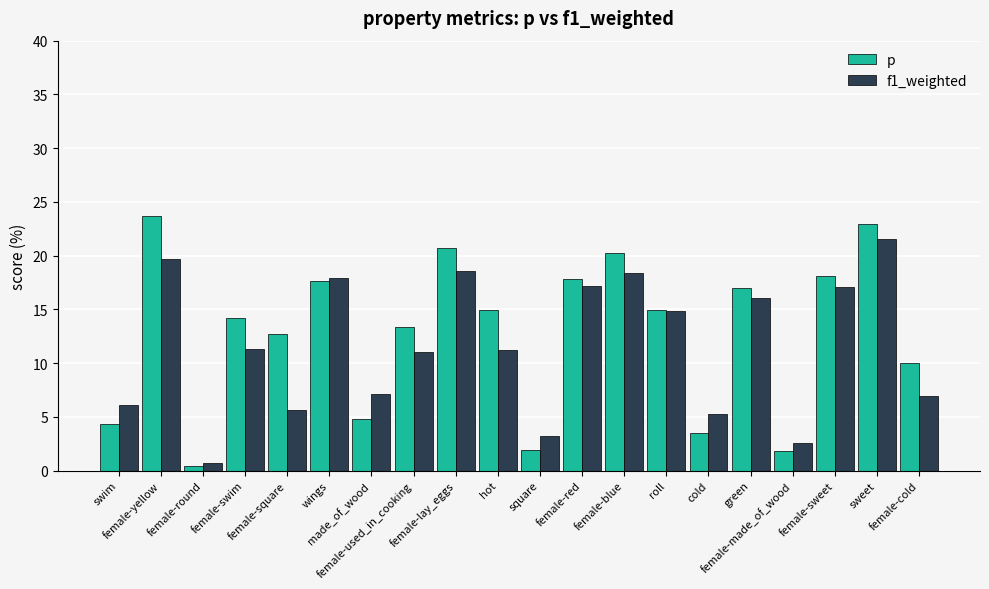

Rank the series by their maximum value, from highest to lowest.

p, f1_weighted